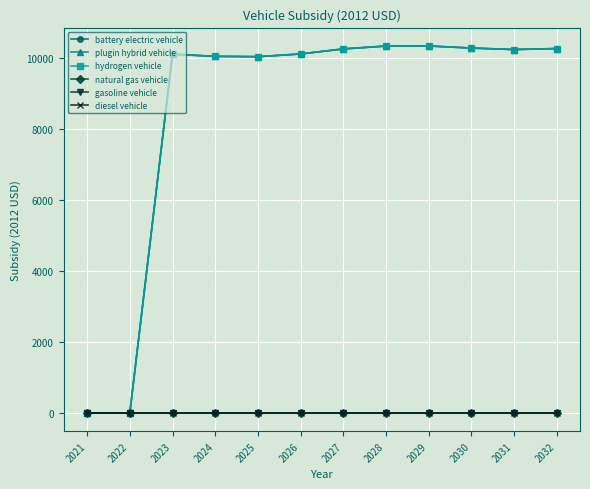

Is this an area chart (filled region under the line)?

No